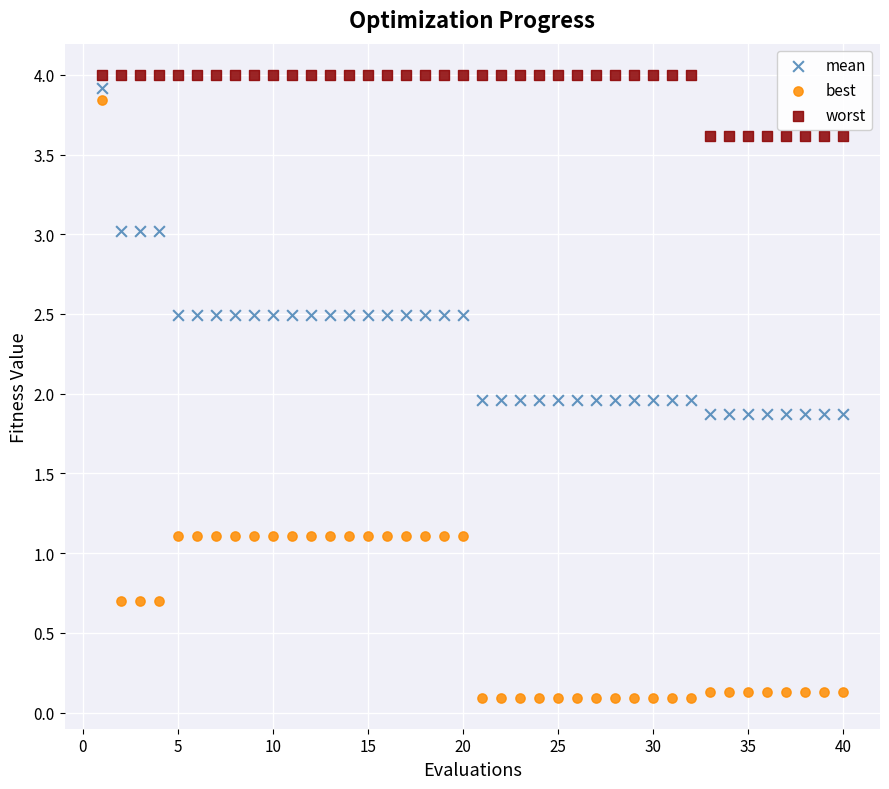

Across all data points, what is the range of X values (max minus min)?

39.0